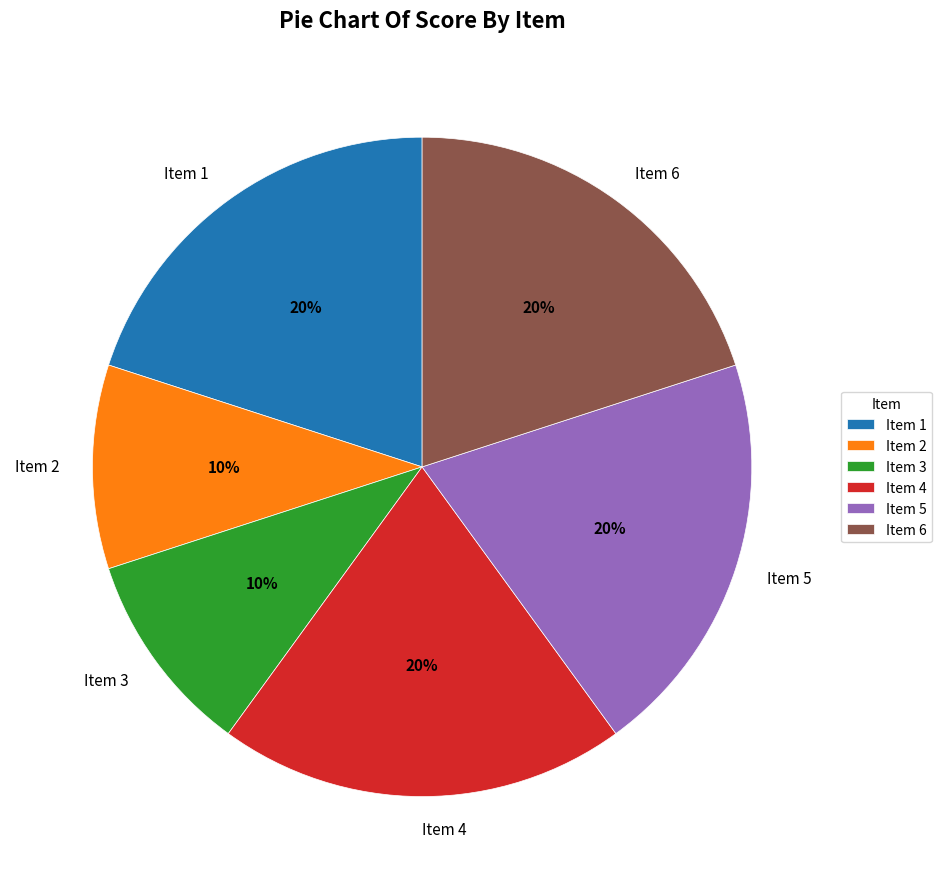

How many slices are in this pie chart?

6